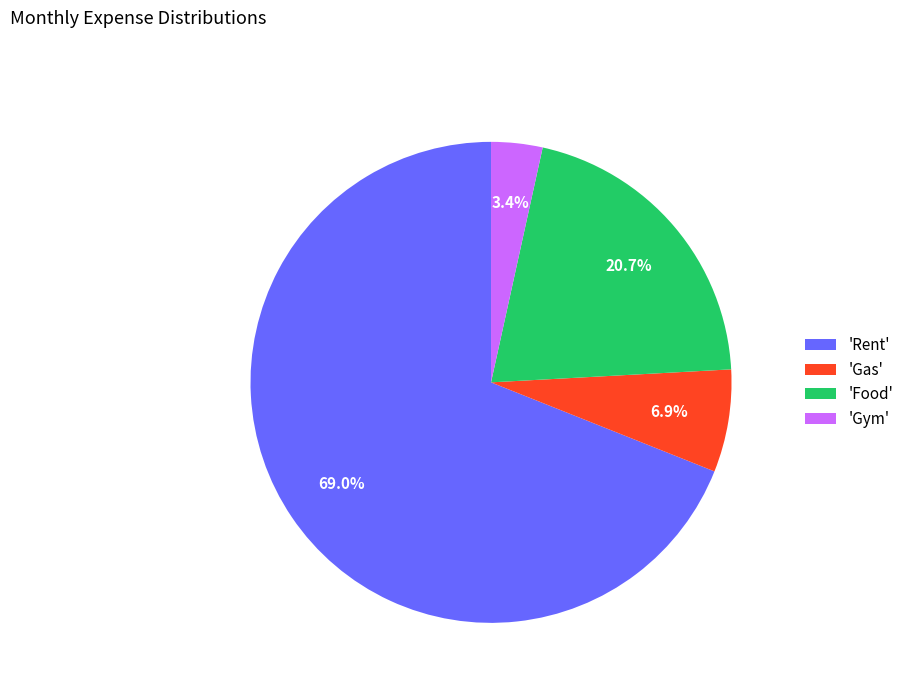

To the nearest percent, what is the difference between the largest and smallest slice percentages?

66%